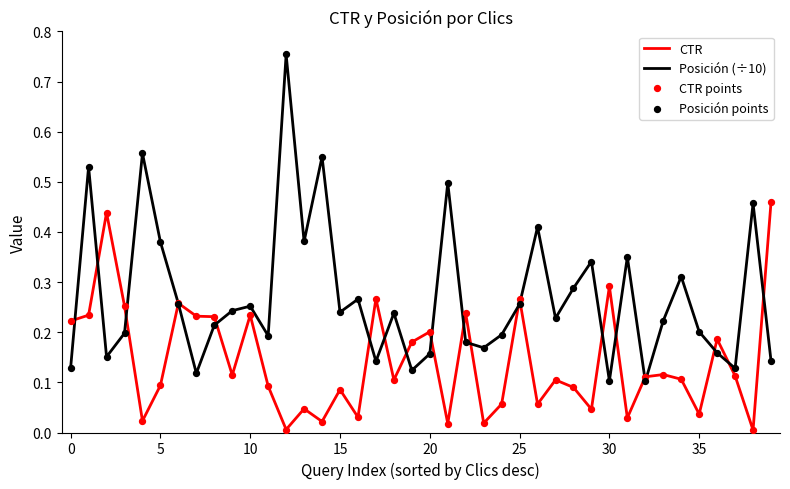

At how many categories does at least one series exceed 0?

40